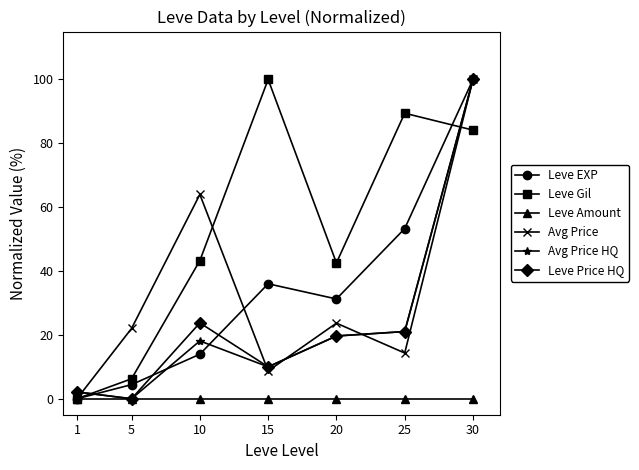

Where does the Avg Price series first go above 22?

5